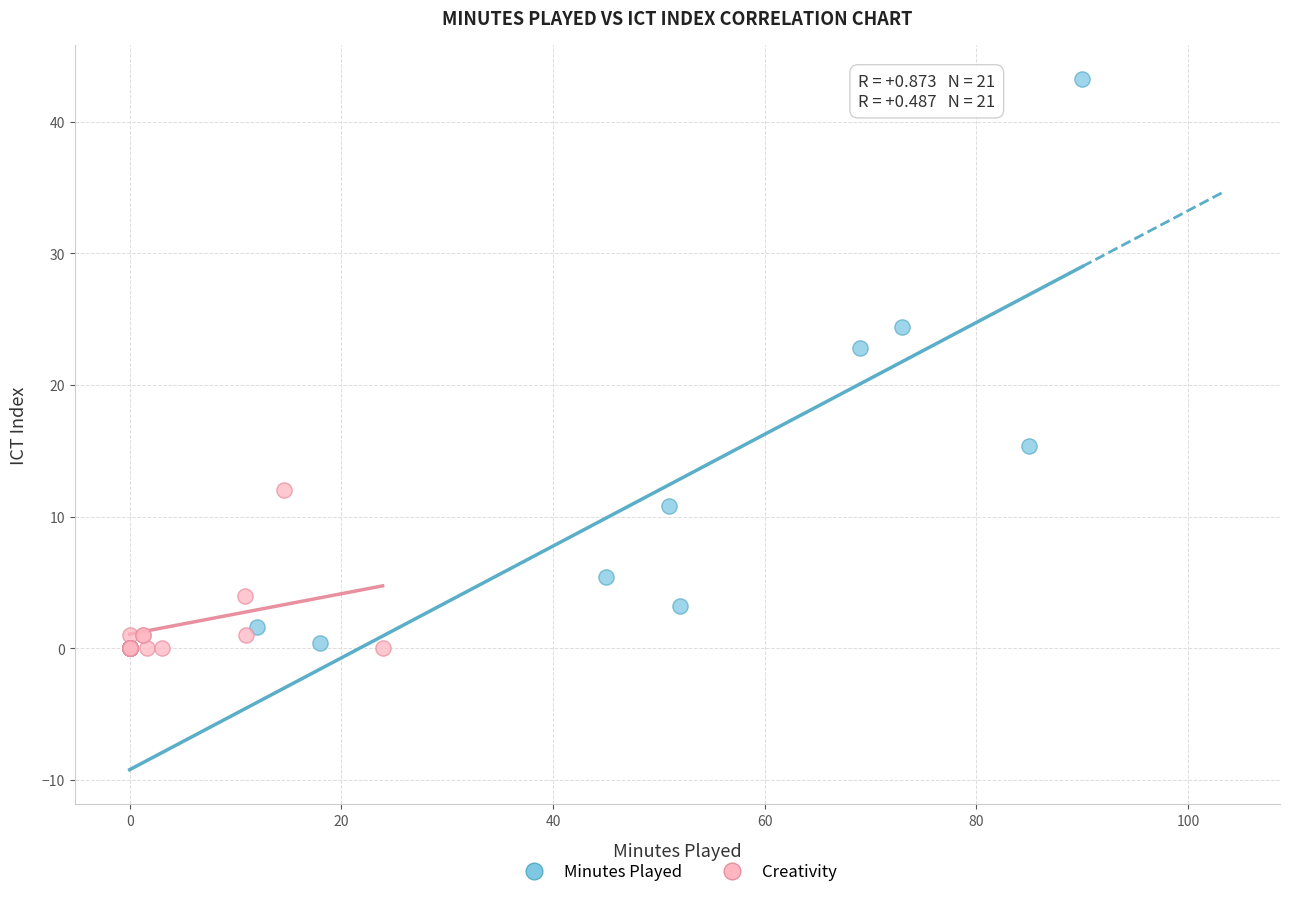

Which series has the widest spread of Y values?

Minutes Played